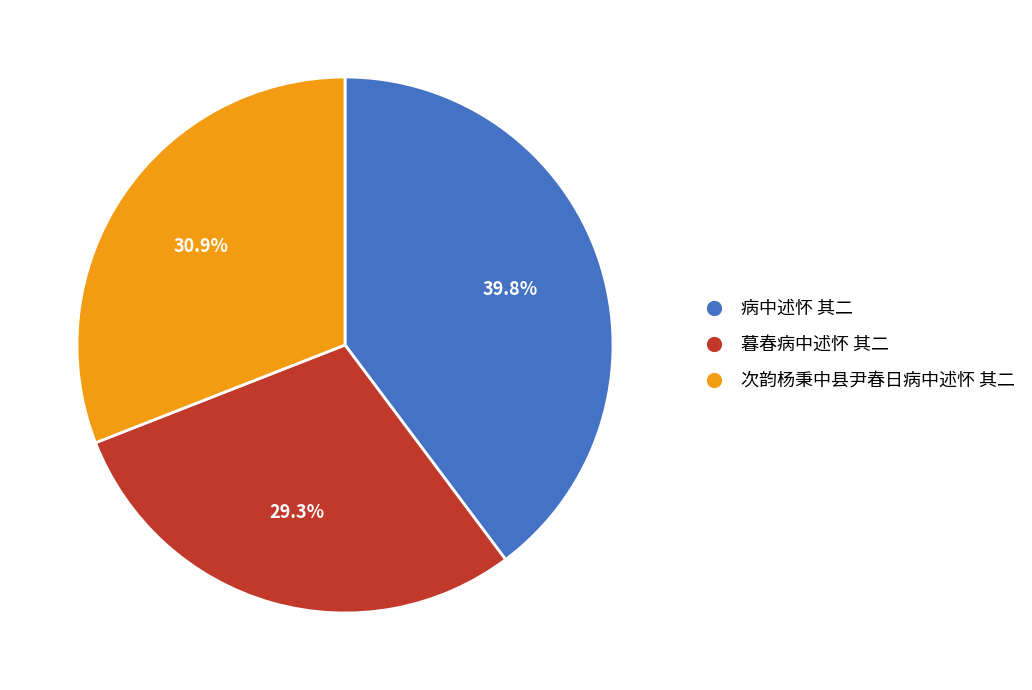

What is the total percentage of 暮春病中述怀 其二 and 次韵杨秉中县尹春日病中述怀 其二?

60.2%